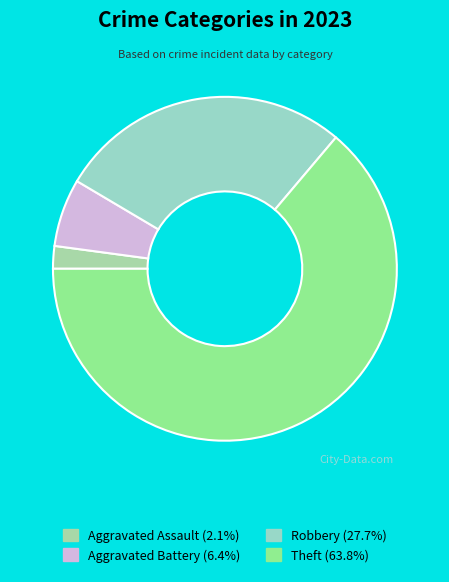

How many slices are in this pie chart?

4